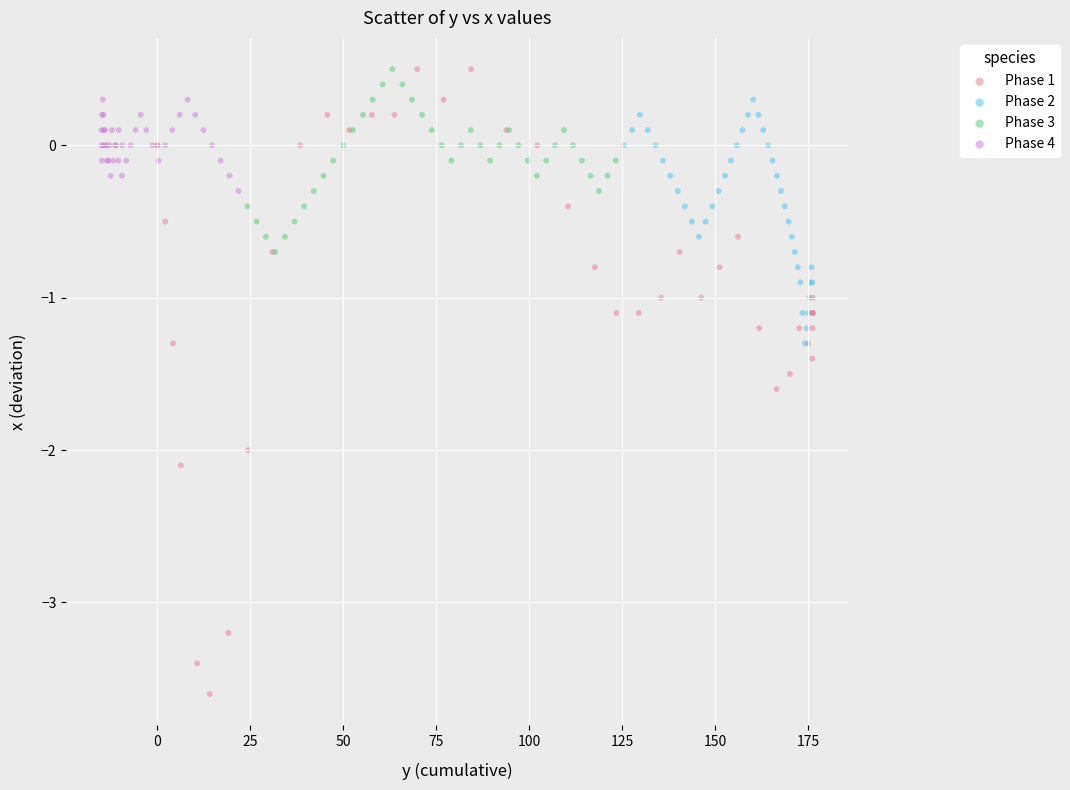

Which series has the largest Y range (max minus min)?

Phase 1